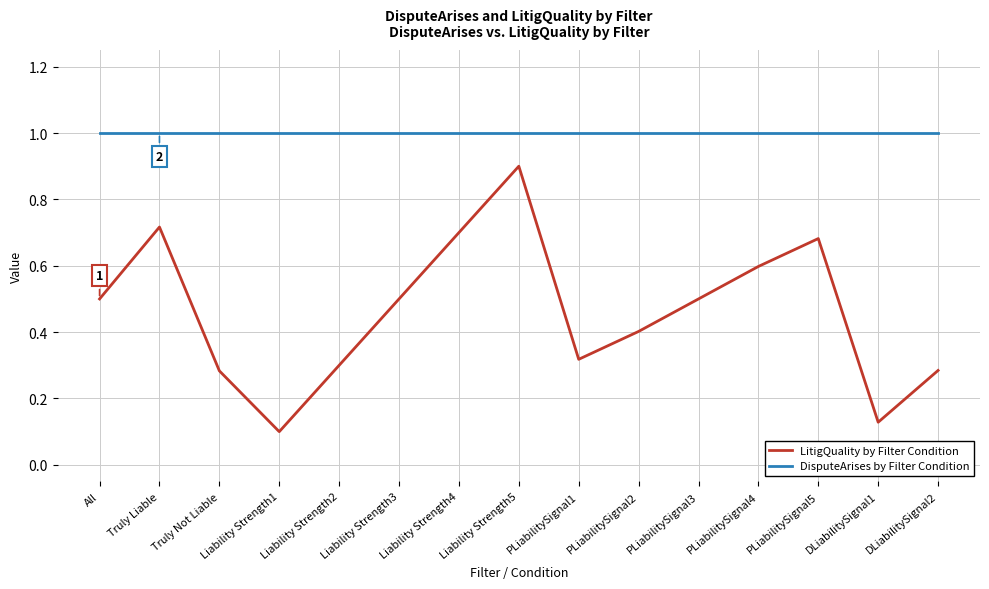

List the series in order of their overall mean, highest first.

DisputeArises by Filter Condition, LitigQuality by Filter Condition